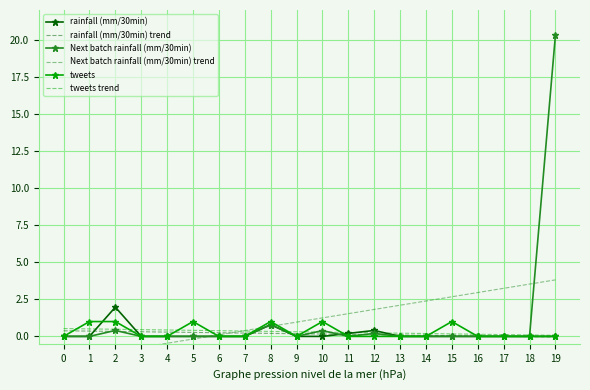

What are all the series names shown in the legend?

rainfall (mm/30min), rainfall (mm/30min) trend, Next batch rainfall (mm/30min), Next batch rainfall (mm/30min) trend, tweets, tweets trend